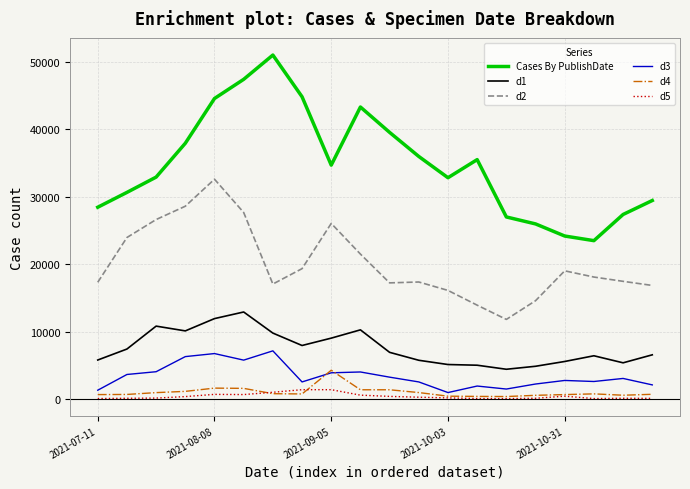

Does the chart have visible grid lines?

Yes